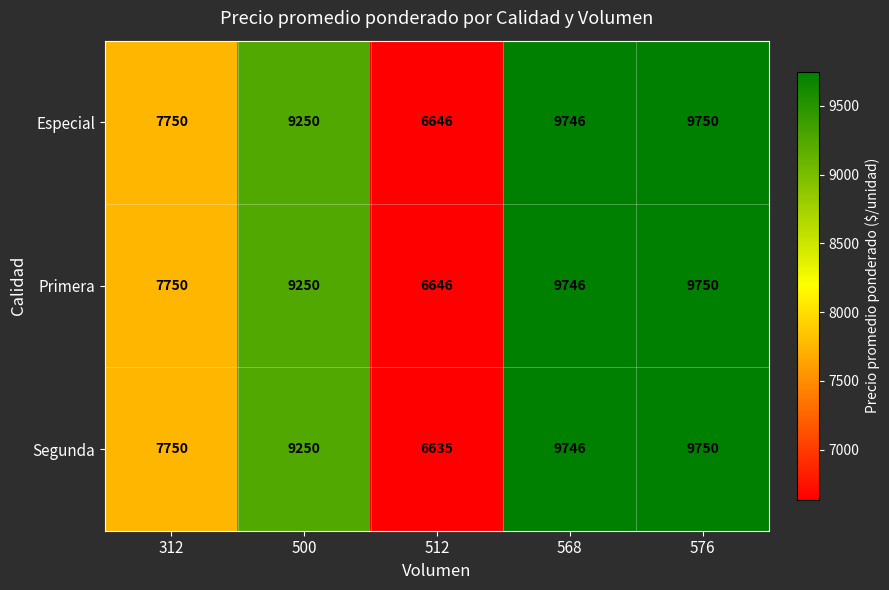

What is the highest value of the Segunda series?

9750